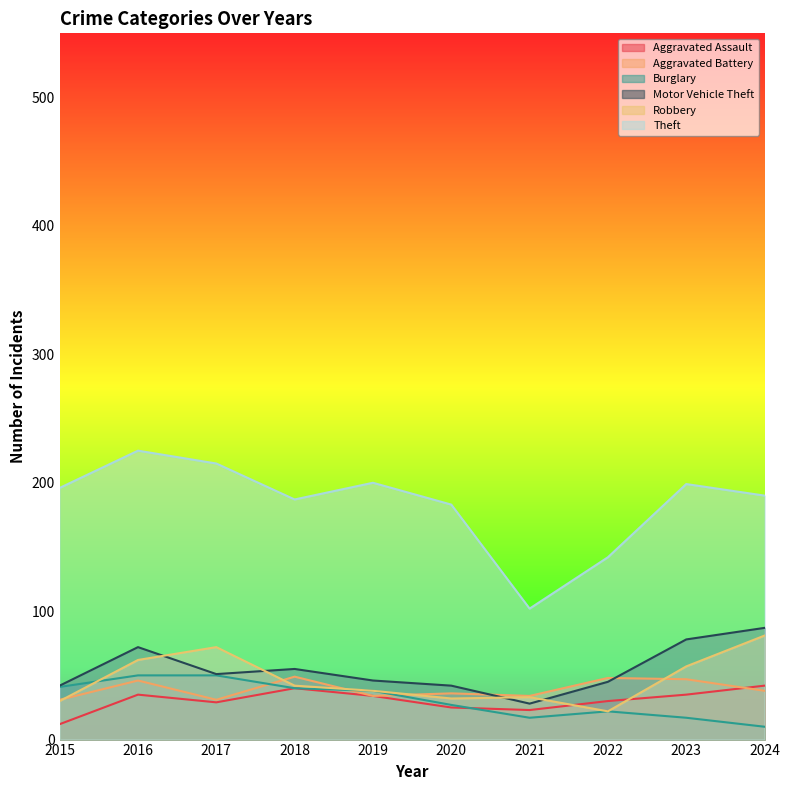

Count the number of categories in the chart.

10